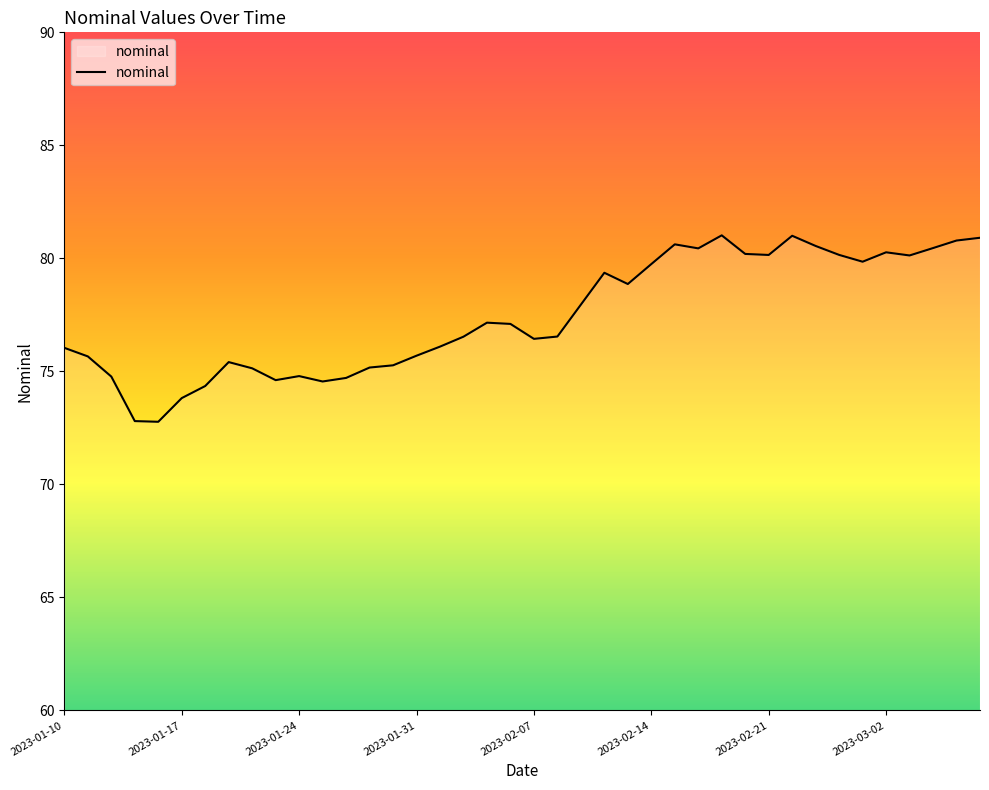

What is the minimum value shown in the chart?

72.8